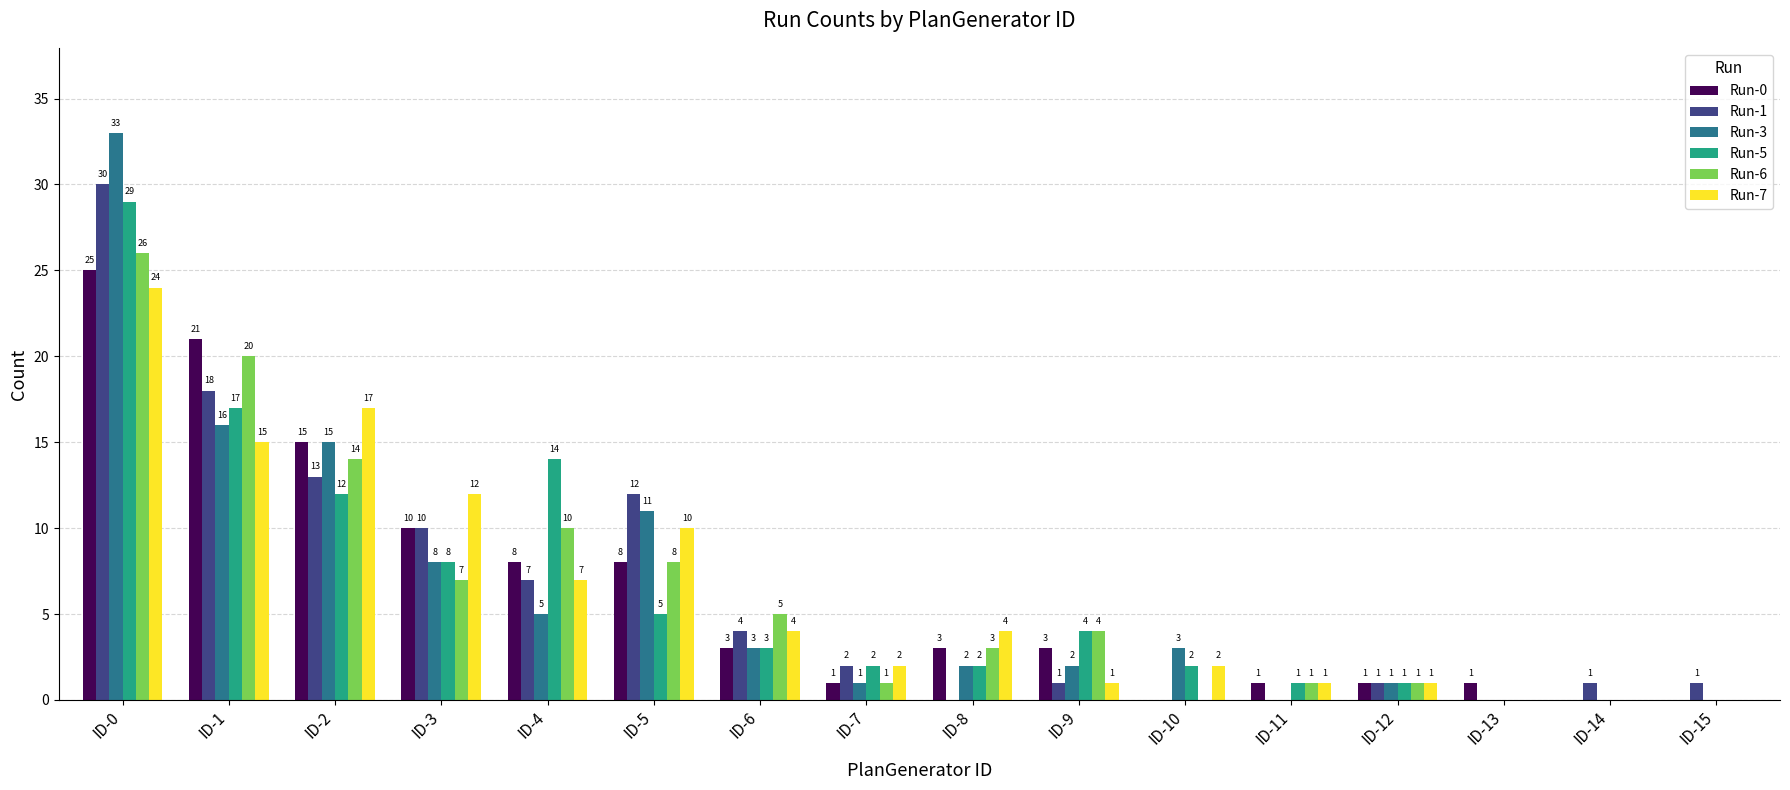

At which category is the sum across all series the highest?

ID-0